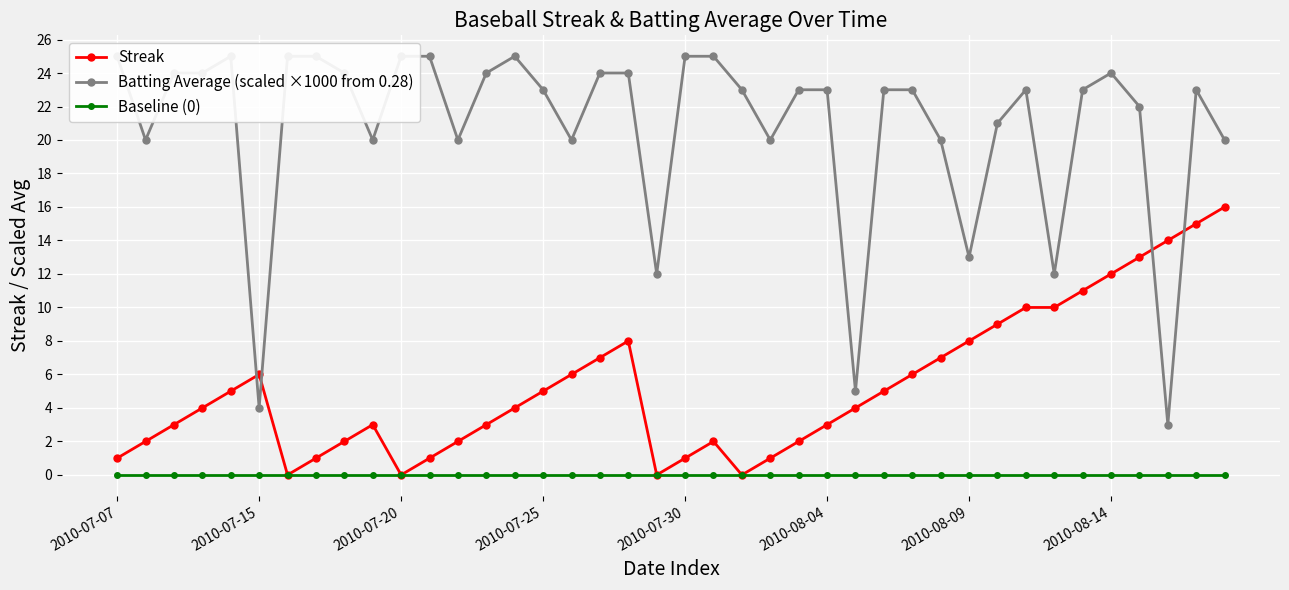

Which series ends up on top after the final intersection of Batting Average (scaled ×1000 from 0.28) and Streak?

Batting Average (scaled ×1000 from 0.28)